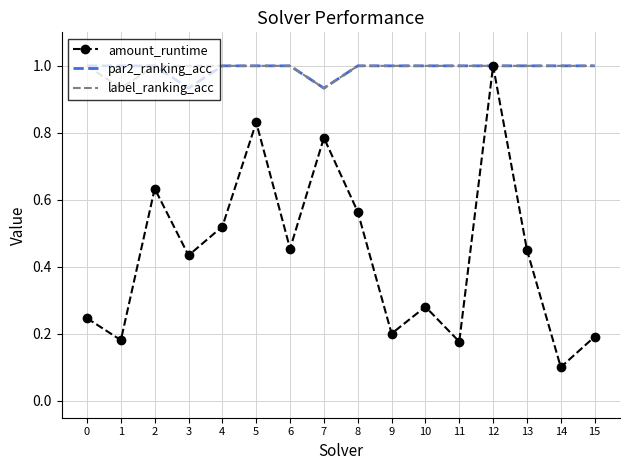

Which series has the widest spread of values?

amount_runtime